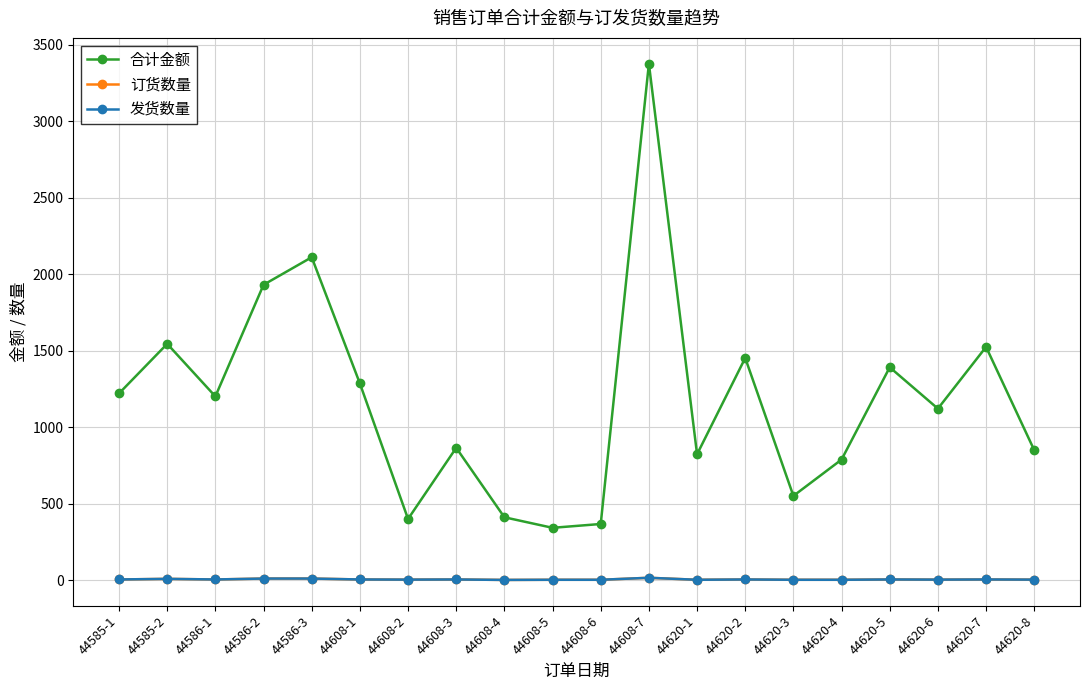

Does the chart have visible grid lines?

Yes